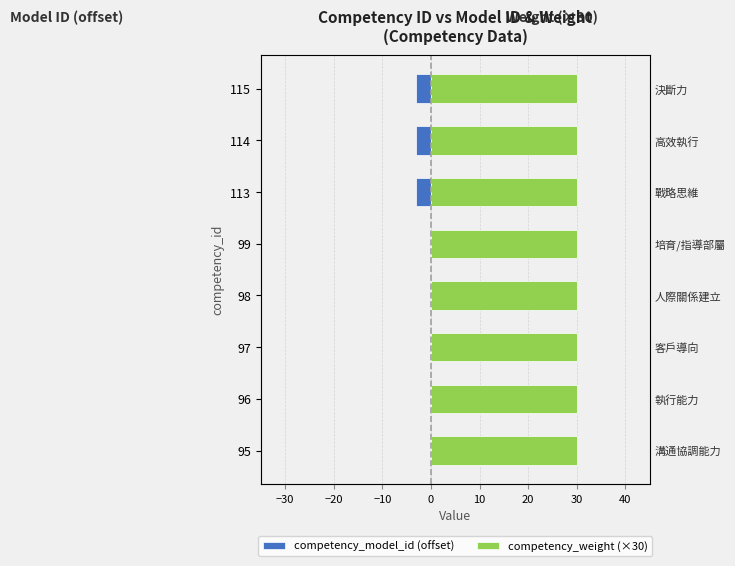

What is the smallest value displayed?

-3.0